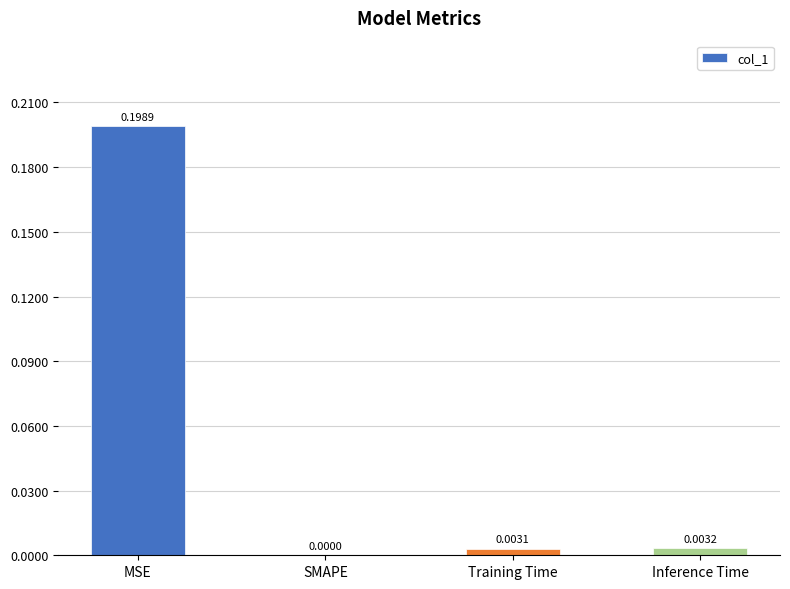

Between Inference Time and MSE, which is larger?

MSE